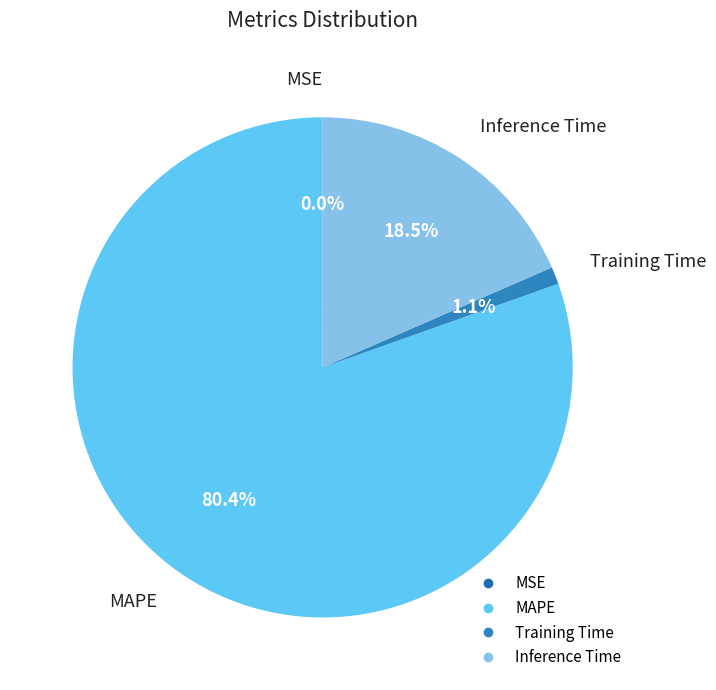

Which has a higher value, Inference Time or Training Time?

Inference Time